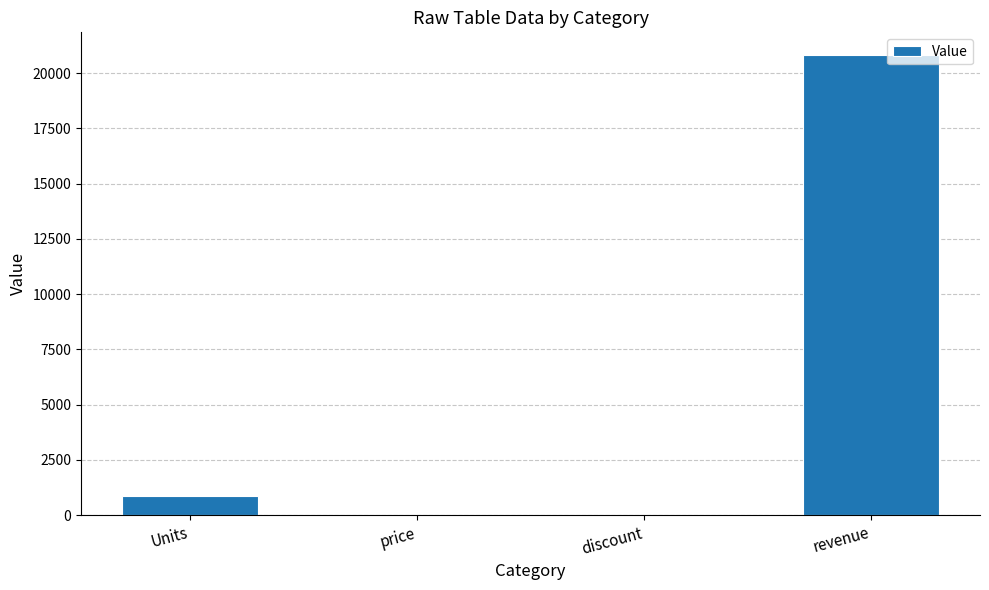

True or false: the data shows 20800.0 at revenue.

True